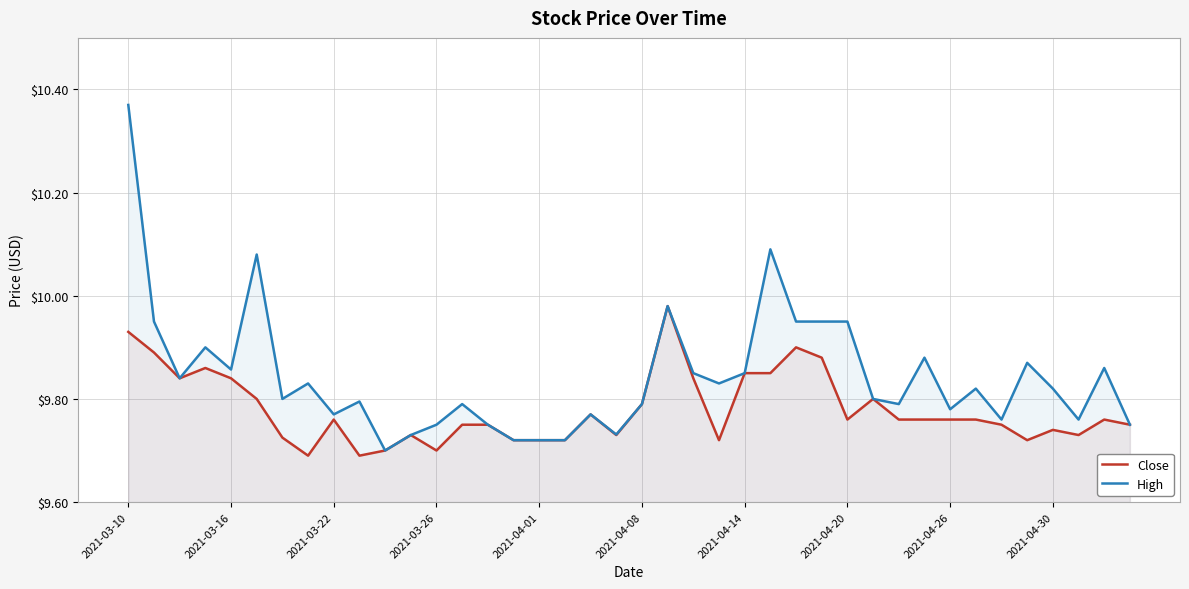

Reading right to left, extract all data points from this chart.

Close: 9.8	9.8	9.7	9.7	9.7	9.8	9.8	9.8	9.8	9.8	9.8	9.8	9.9	9.9	9.8	9.8	9.7	9.8	10.0	9.8	9.7	9.8	9.7	9.7	9.7	9.8	9.8	9.7	9.7	9.7	9.7	9.8	9.7	9.7	9.8	9.8	9.9	9.8	9.9	9.9
High: 9.8	9.9	9.8	9.8	9.9	9.8	9.8	9.8	9.9	9.8	9.8	9.9	9.9	9.9	10.1	9.8	9.8	9.8	10.0	9.8	9.7	9.8	9.7	9.7	9.7	9.8	9.8	9.8	9.7	9.7	9.8	9.8	9.8	9.8	10.1	9.9	9.9	9.8	9.9	10.4